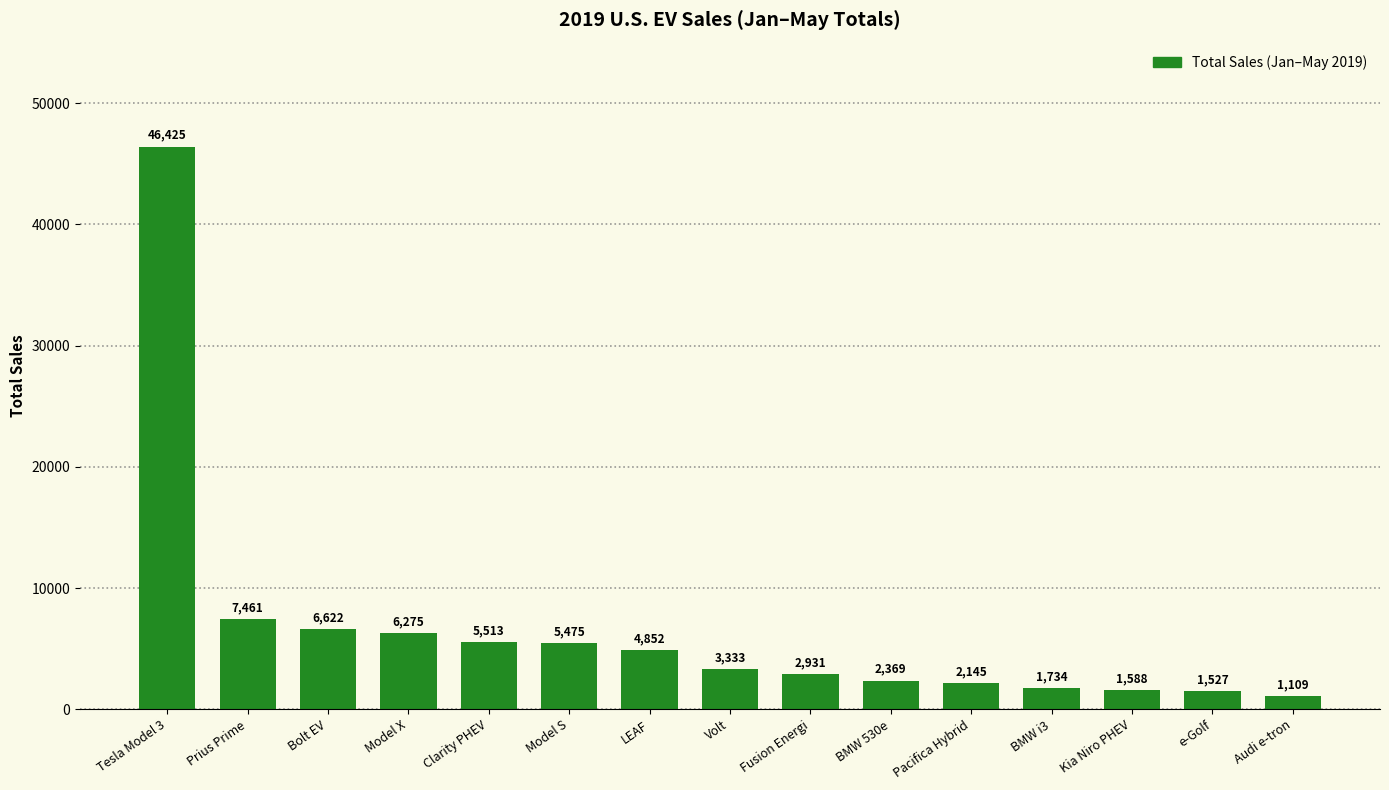

What is the sum of the values at Bolt EV and Fusion Energi?

9553